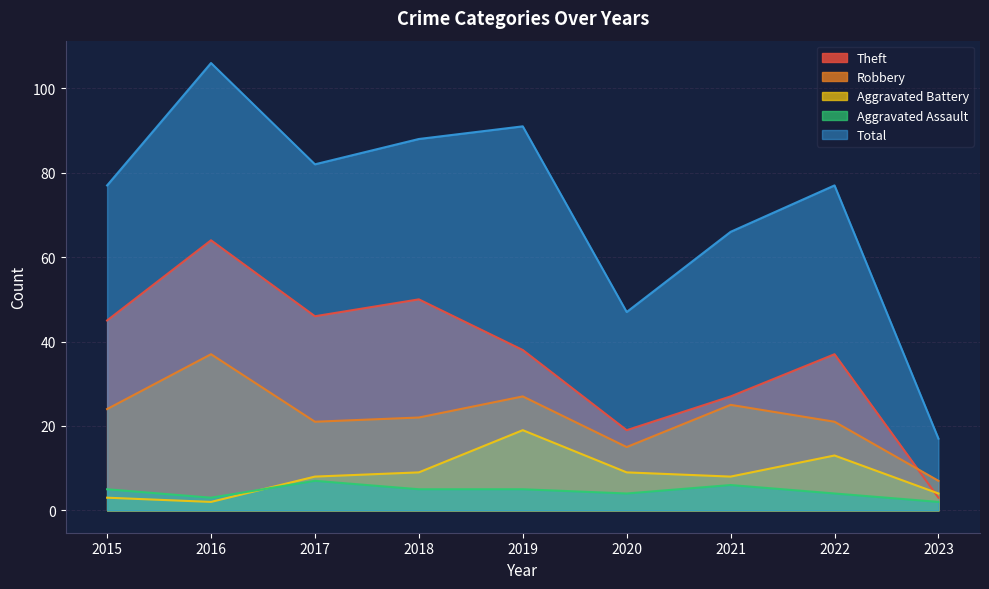

Is it true that Total equals 88 at 2018?

True